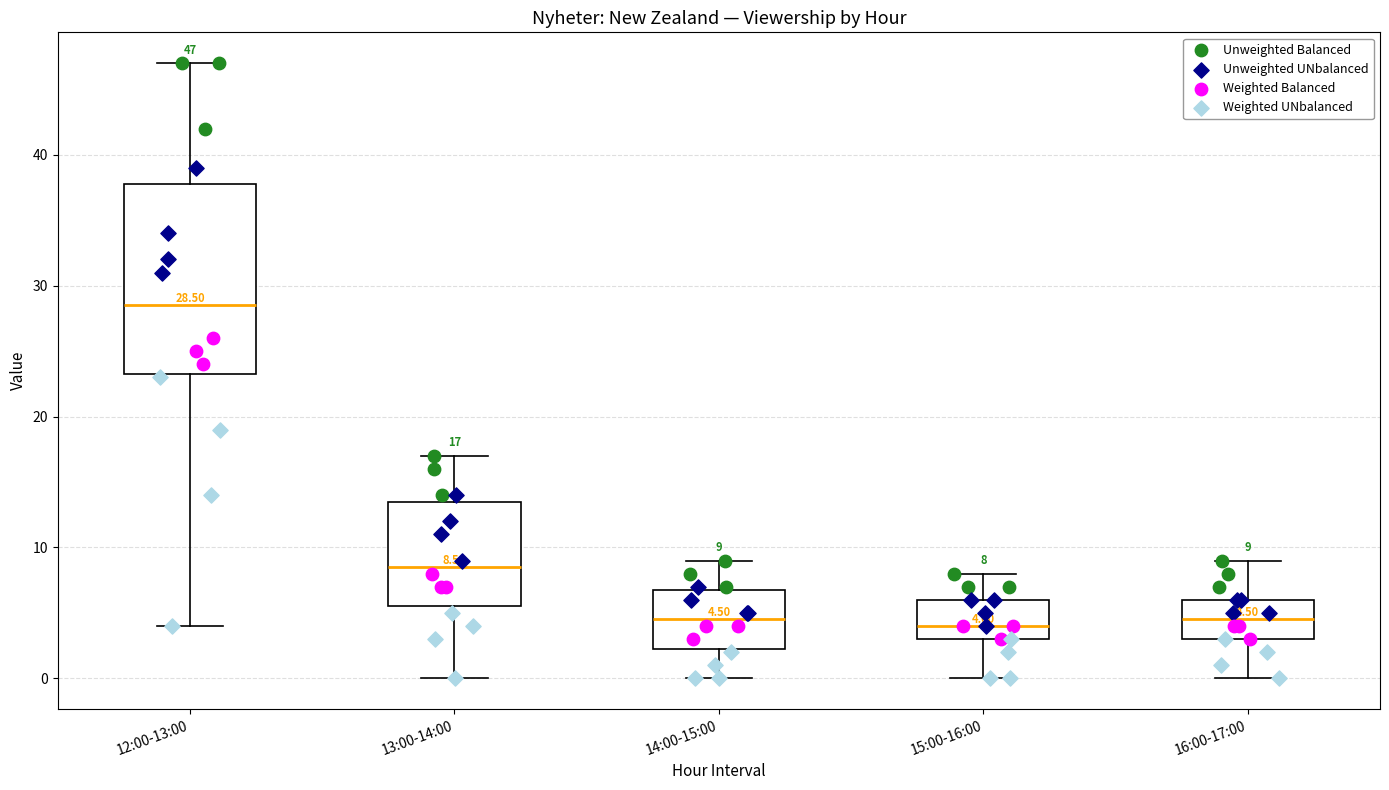

Comparing the boxes themselves (not the whiskers), which one is the tallest?

12:00-13:00